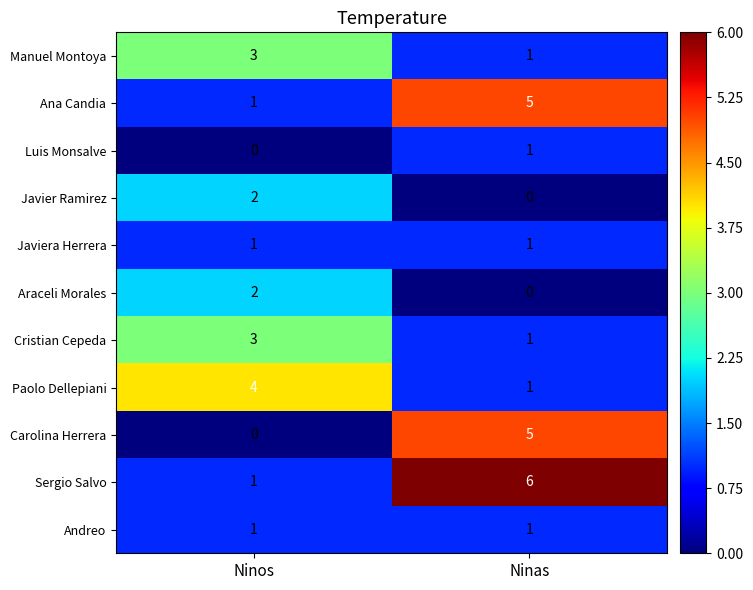

At which category is the sum across all series the highest?

Ninas